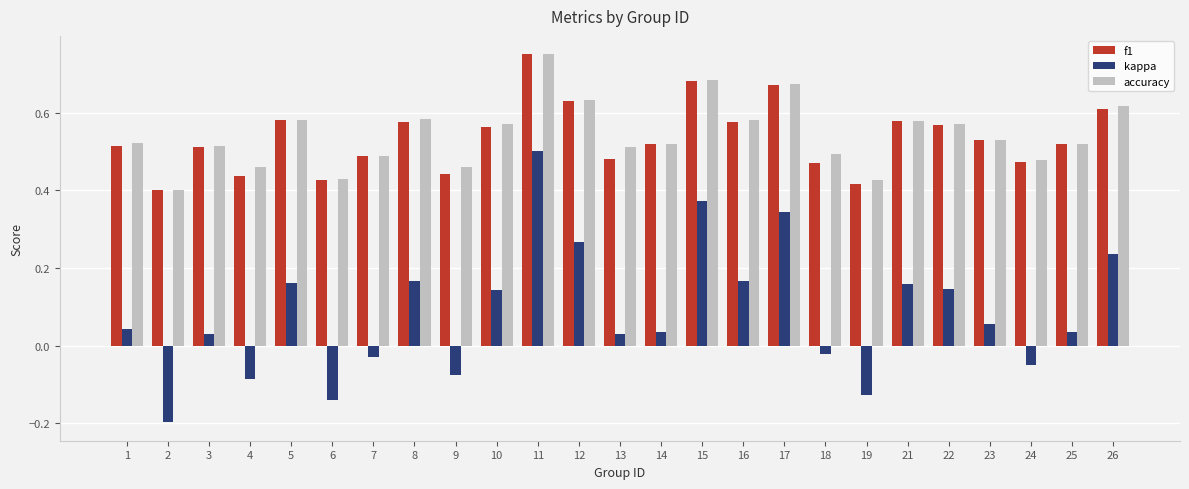

What is the sum of all kappa values?

2.2